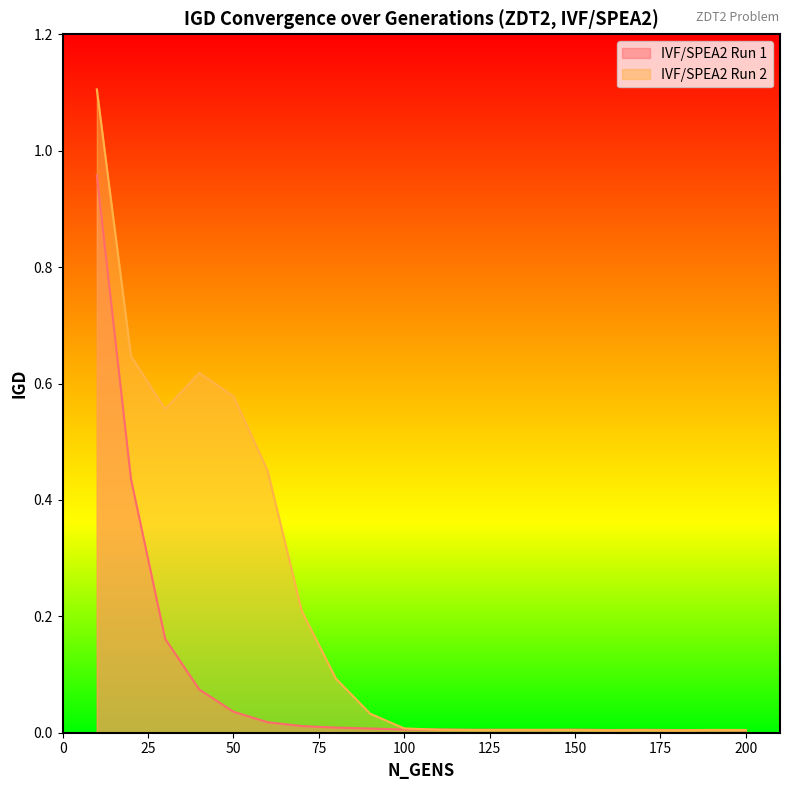

What is the difference between the second highest and minimum values in the IVF/SPEA2 Run 1 series?

0.4